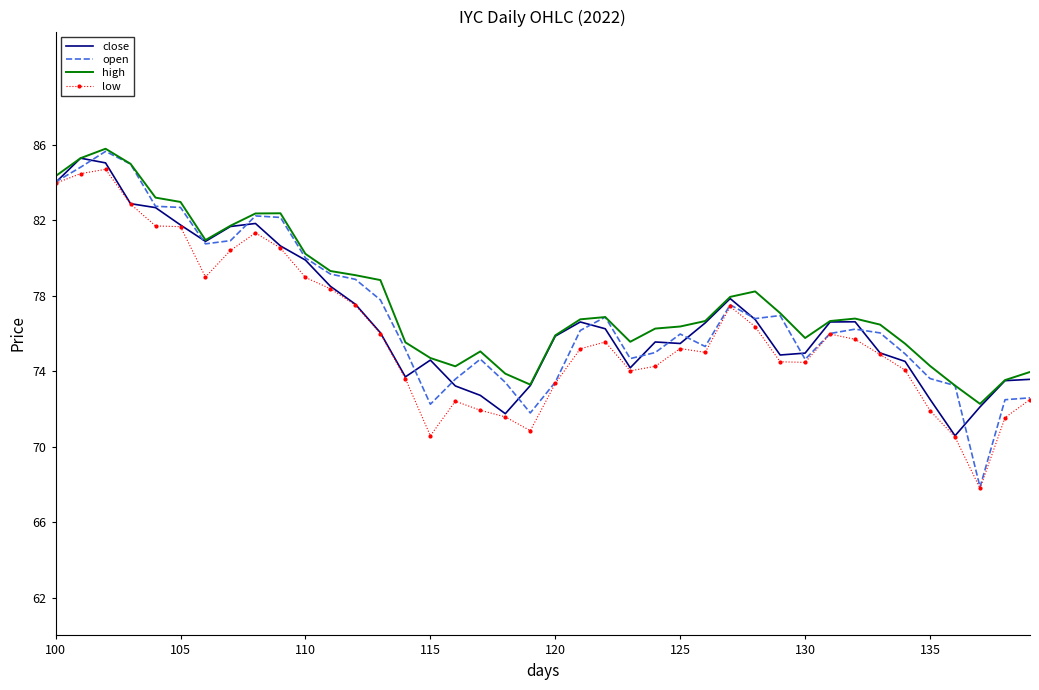

Which series has the largest range (max minus min)?

open